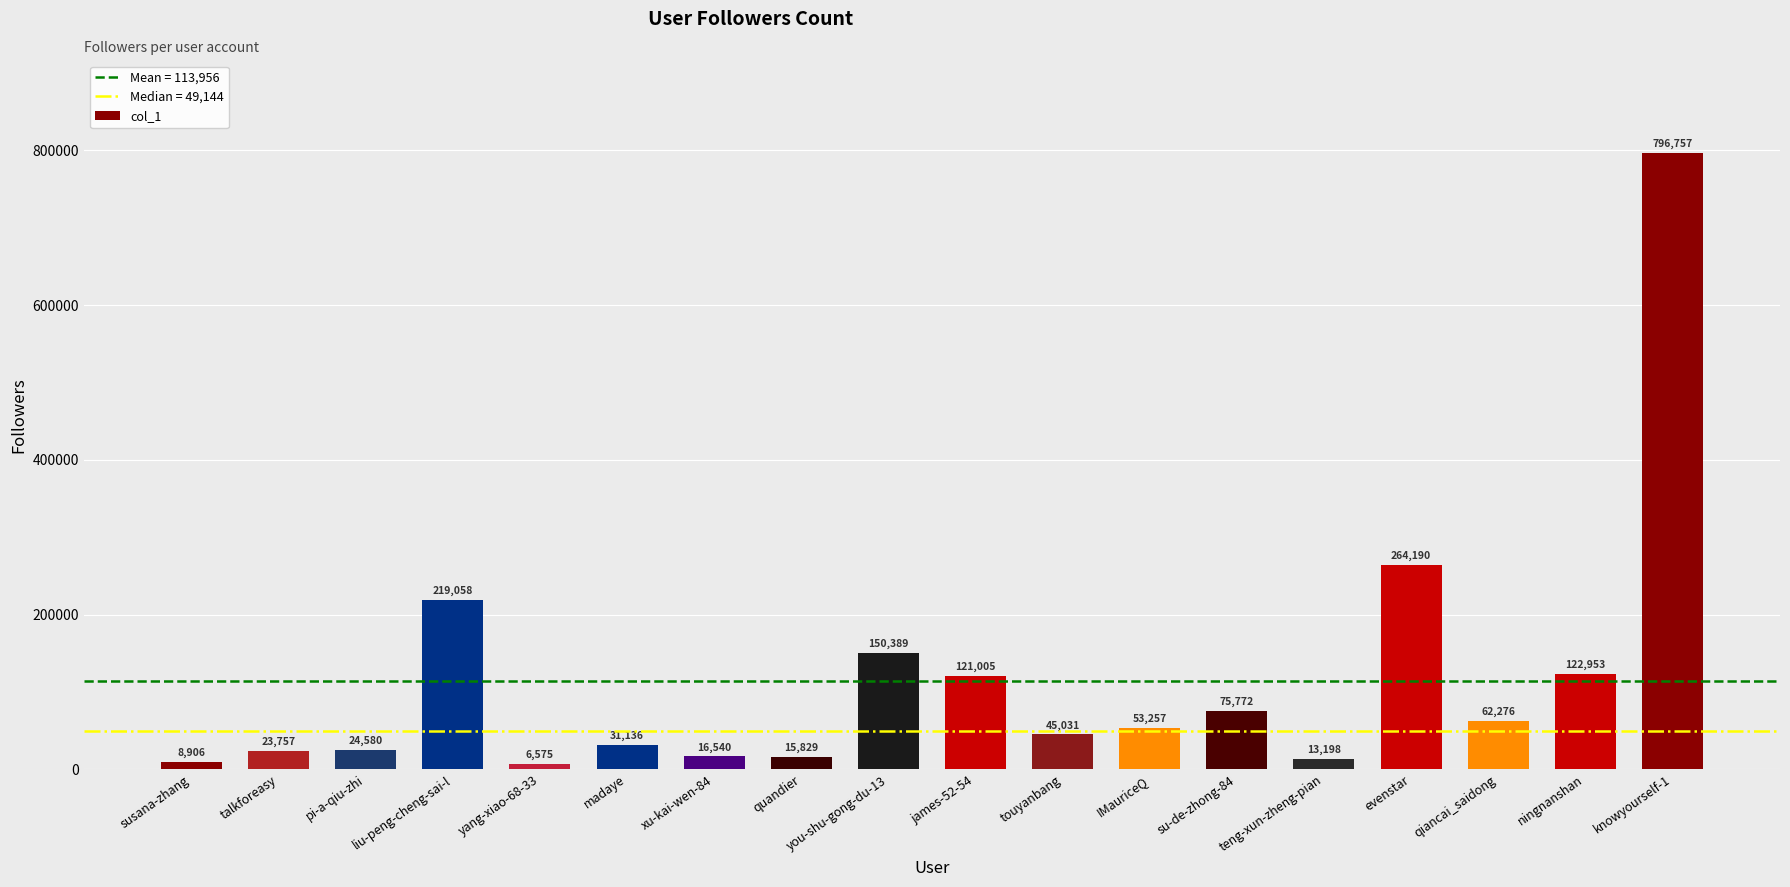

Approximately how many times larger is the value at touyanbang compared to ningnanshan?

0.4